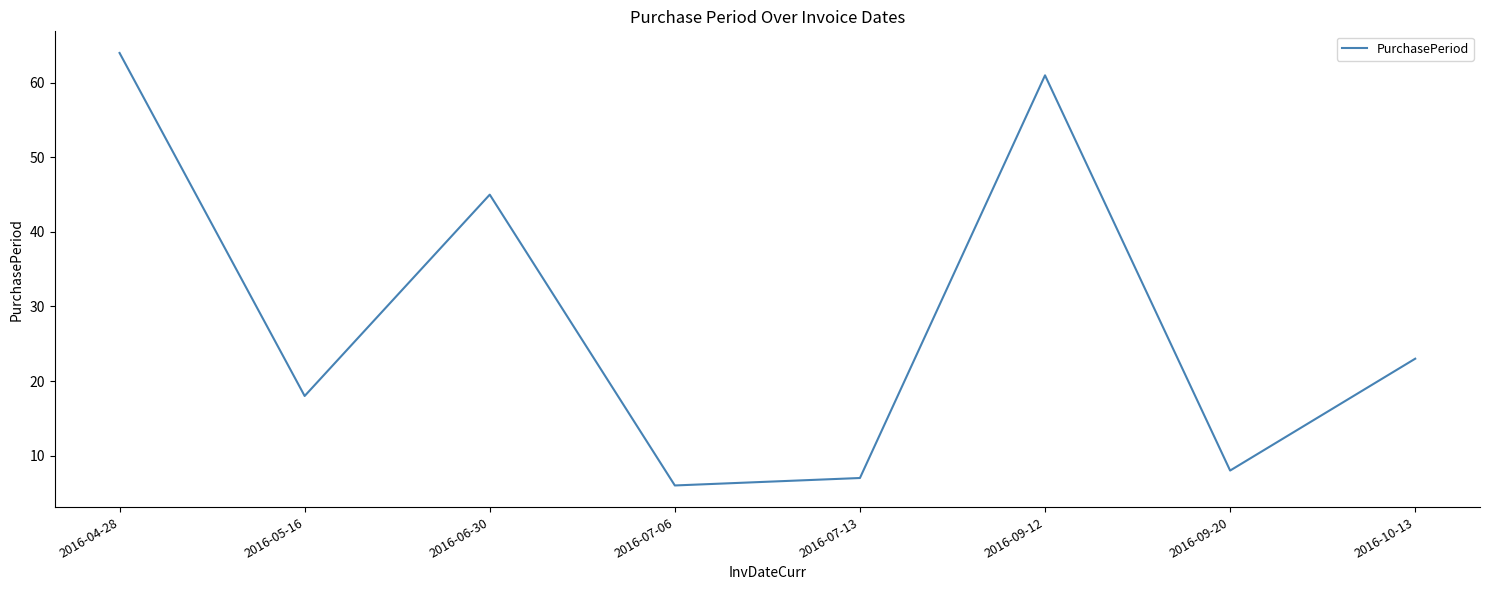

What position from the left is 2016-06-30?

3